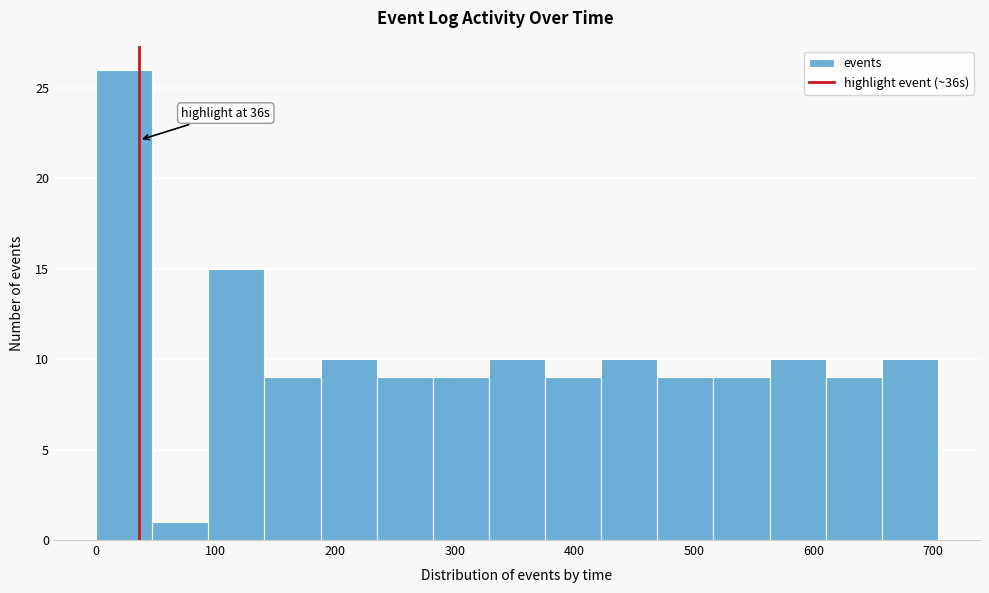

Over which range of the x-axis is the bar tallest?

0 to 50